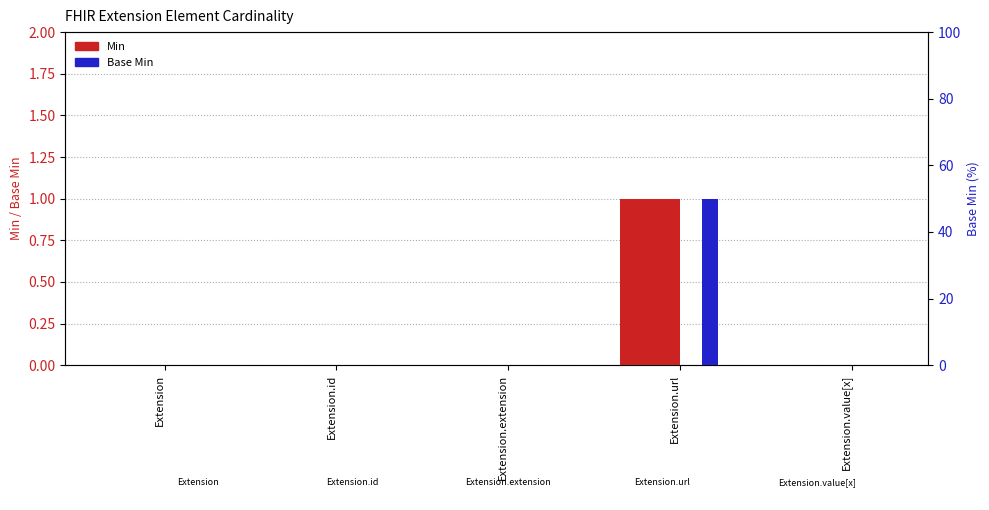

Reading left to right, extract all data points from this chart.

Min: Extension=0	Extension.id=0	Extension.extension=0	Extension.url=1	Extension.value[x]=0
Base Min: Extension=0	Extension.id=0	Extension.extension=0	Extension.url=1	Extension.value[x]=0